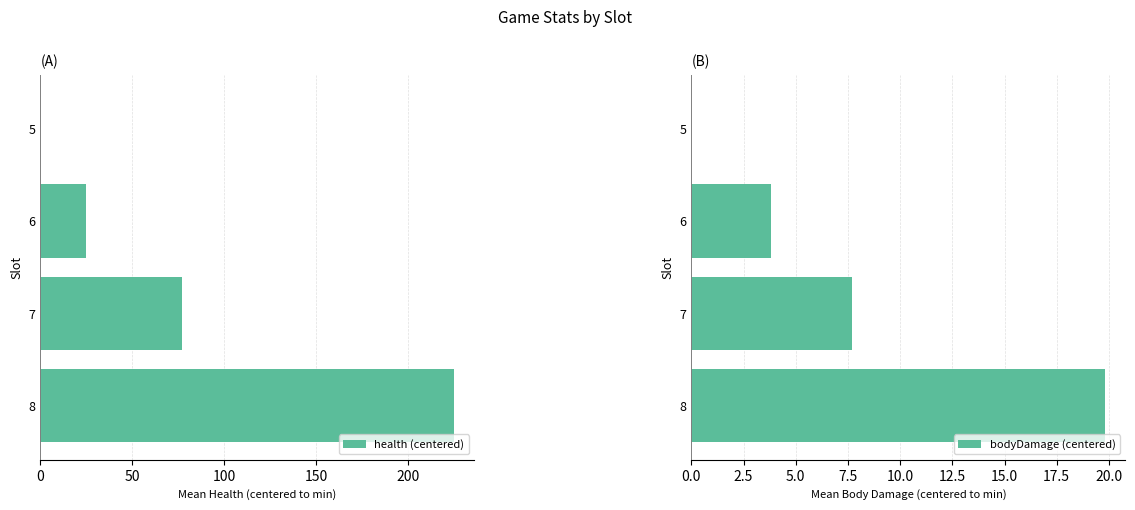

What is the maximum value for bodyDamage (centered)?

19.8